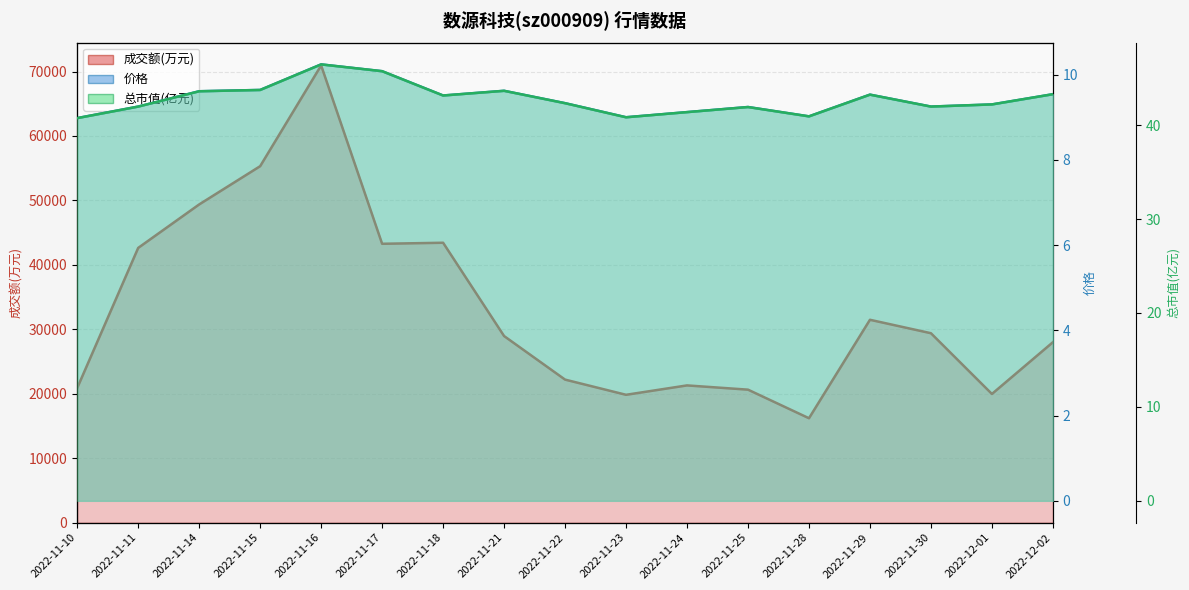

Where is the first local maximum for 总市值(亿元)?

2022-11-16